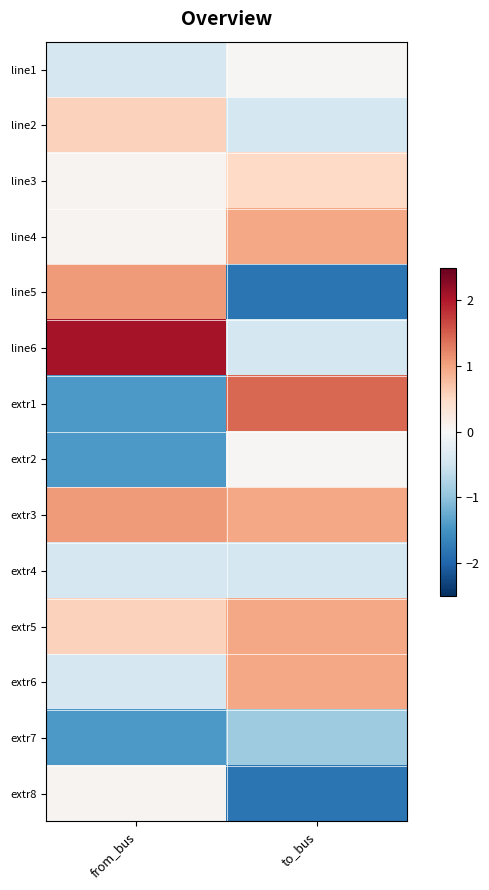

Count the number of data series in this chart.

14